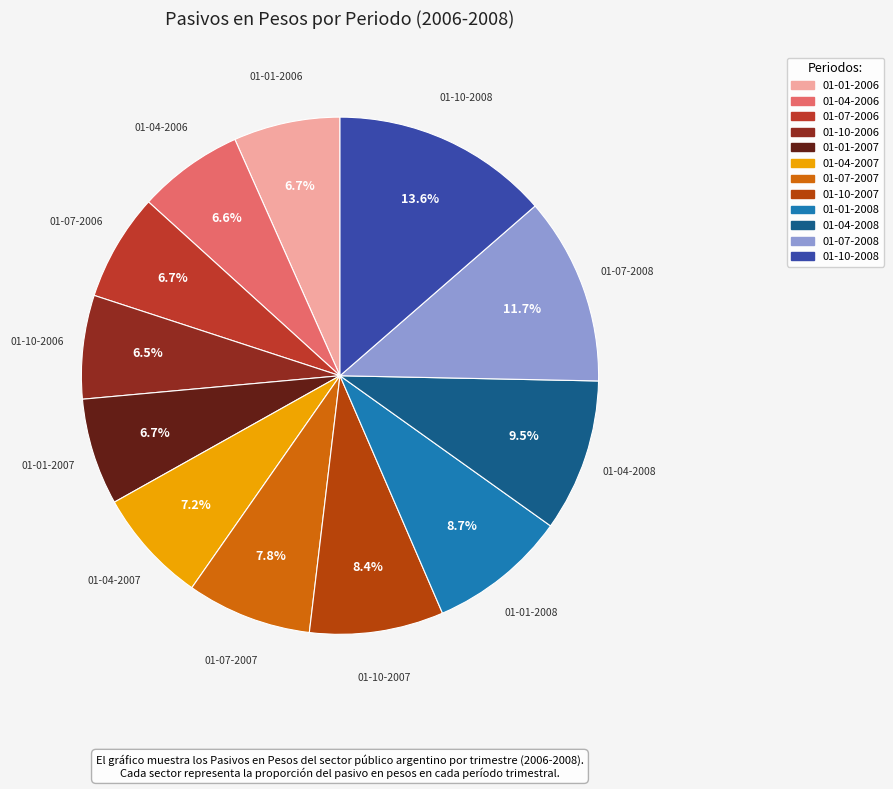

What is the ratio of the value at 01-04-2007 to the value at 01-04-2006?

1.1